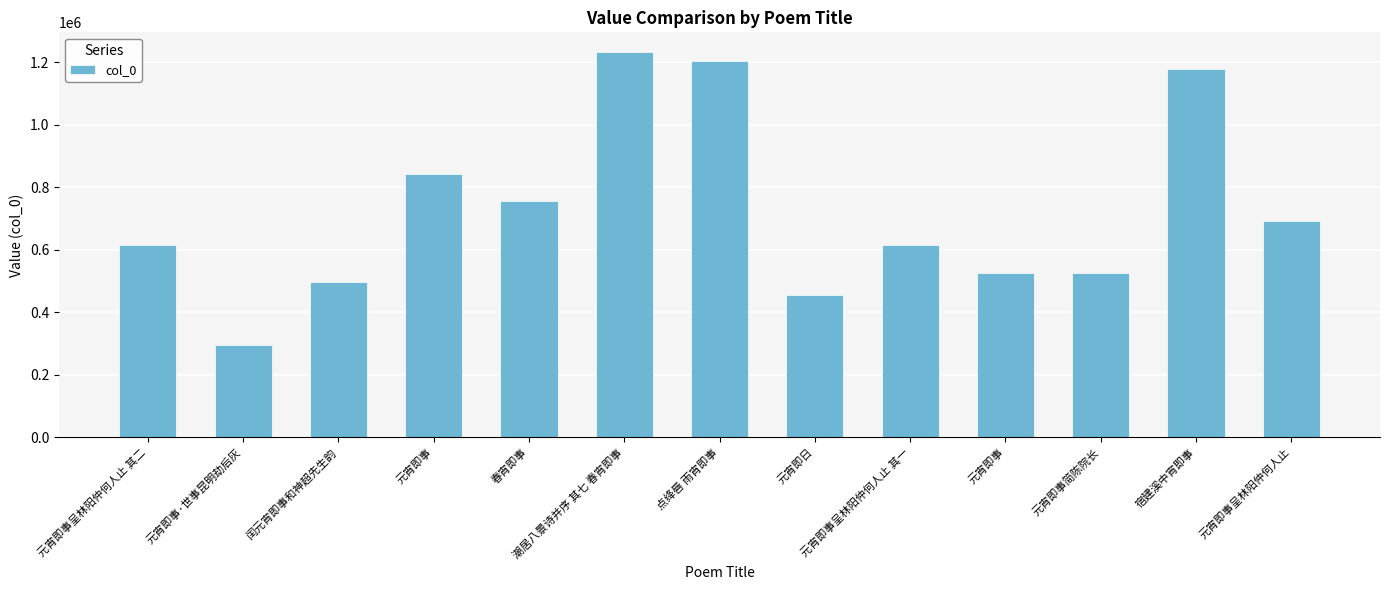

What is the ratio of the value at 潮居八景诗并序 其七 春宵即事 to the value at 春宵即事?

1.6